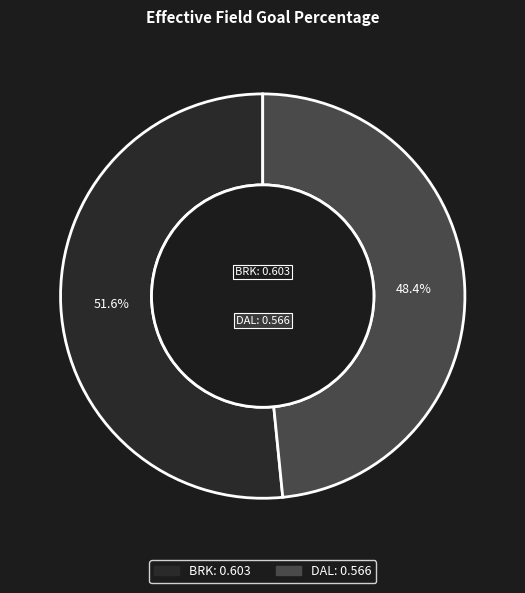

To the nearest percent, what portion does BRK represent?

52%